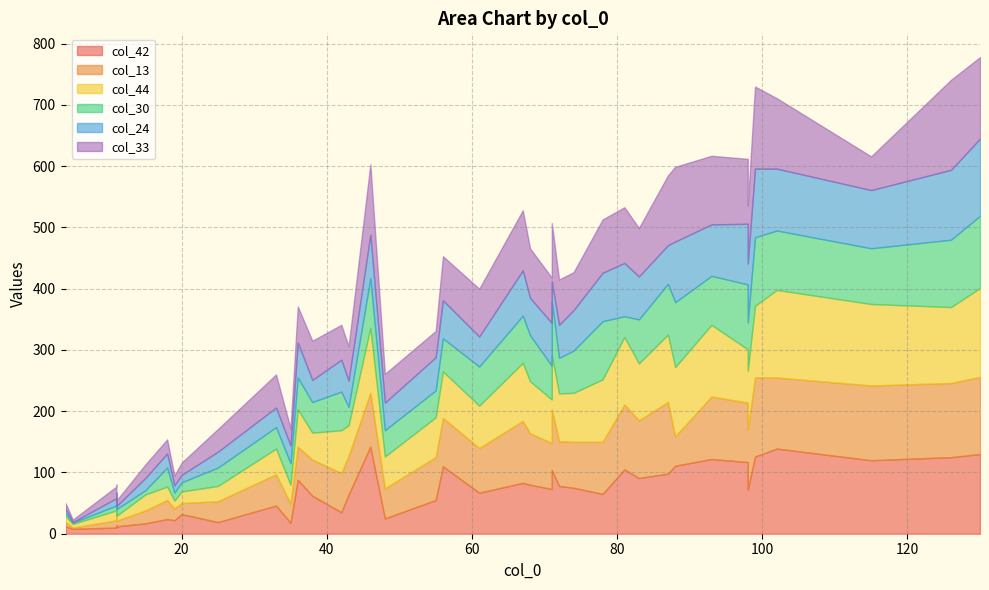

What is the difference between the maximum and minimum values in the col_33 series?

143